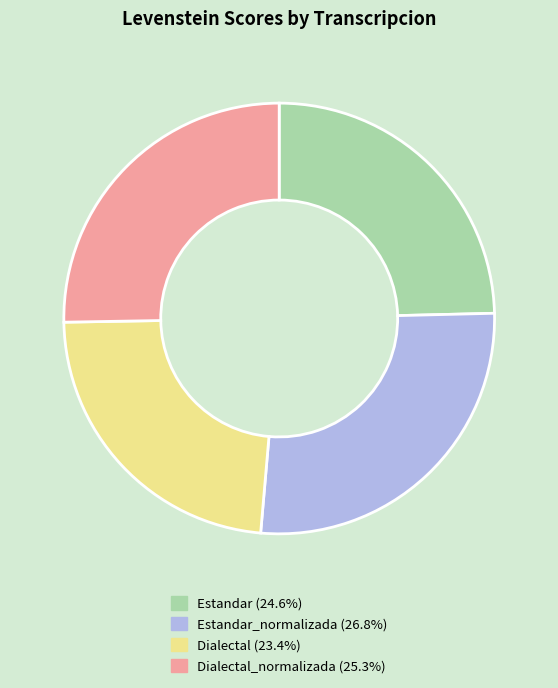

Count the number of slices in the pie.

4